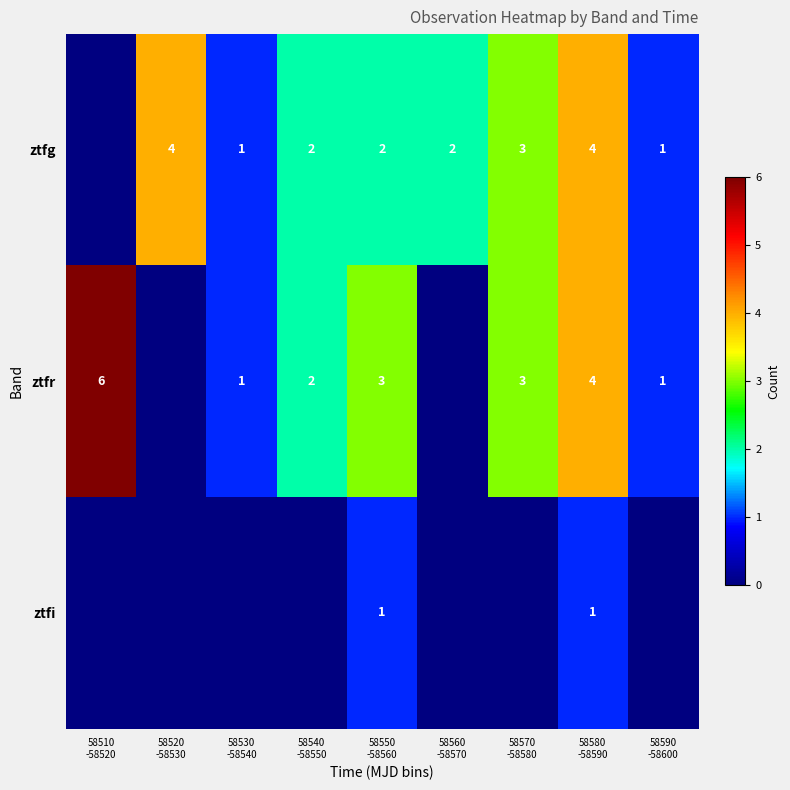

List the labels in order of ztfi value, largest first.

58550 -58560, 58580 -58590, 58510 -58520, 58520 -58530, 58530 -58540, 58540 -58550, 58560 -58570, 58570 -58580, 58590 -58600